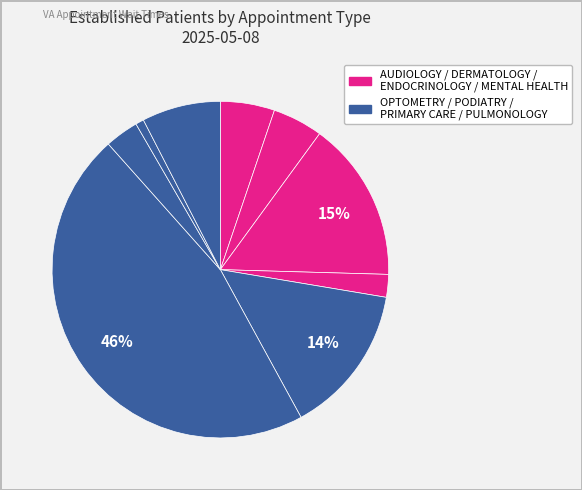

Count the number of slices in the pie.

9